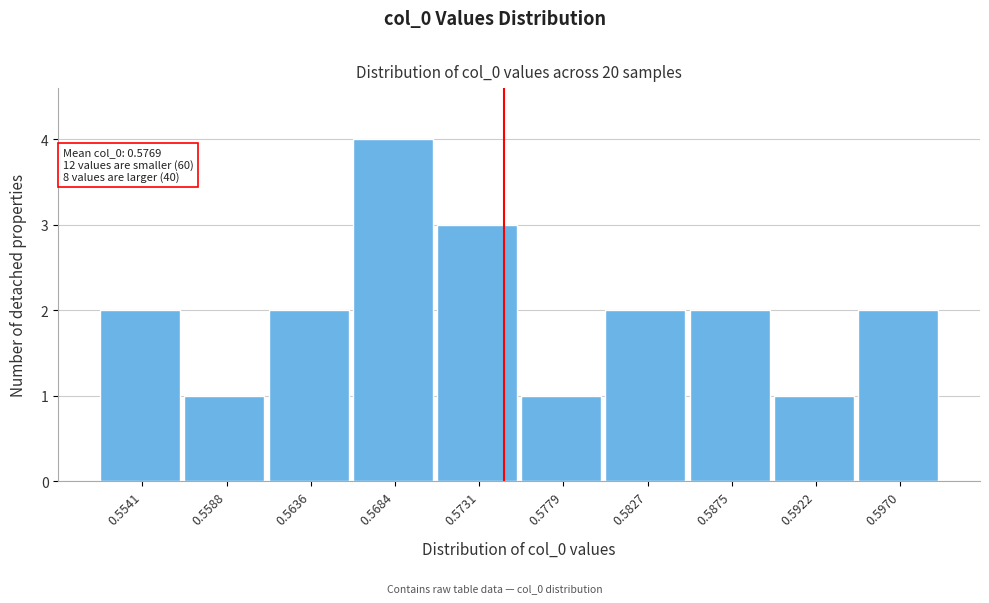

Reading left to right, extract all data points from this chart.

0.5541=2	0.5588=1	0.5636=2	0.5684=4	0.5731=3	0.5779=1	0.5827=2	0.5875=2	0.5922=1	0.5970=2